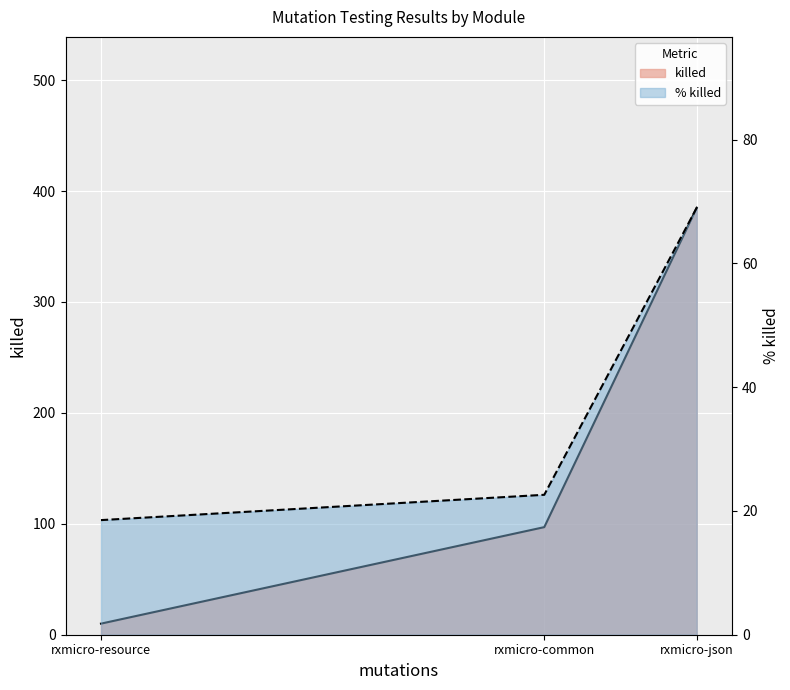

How many data points does each series have?

3